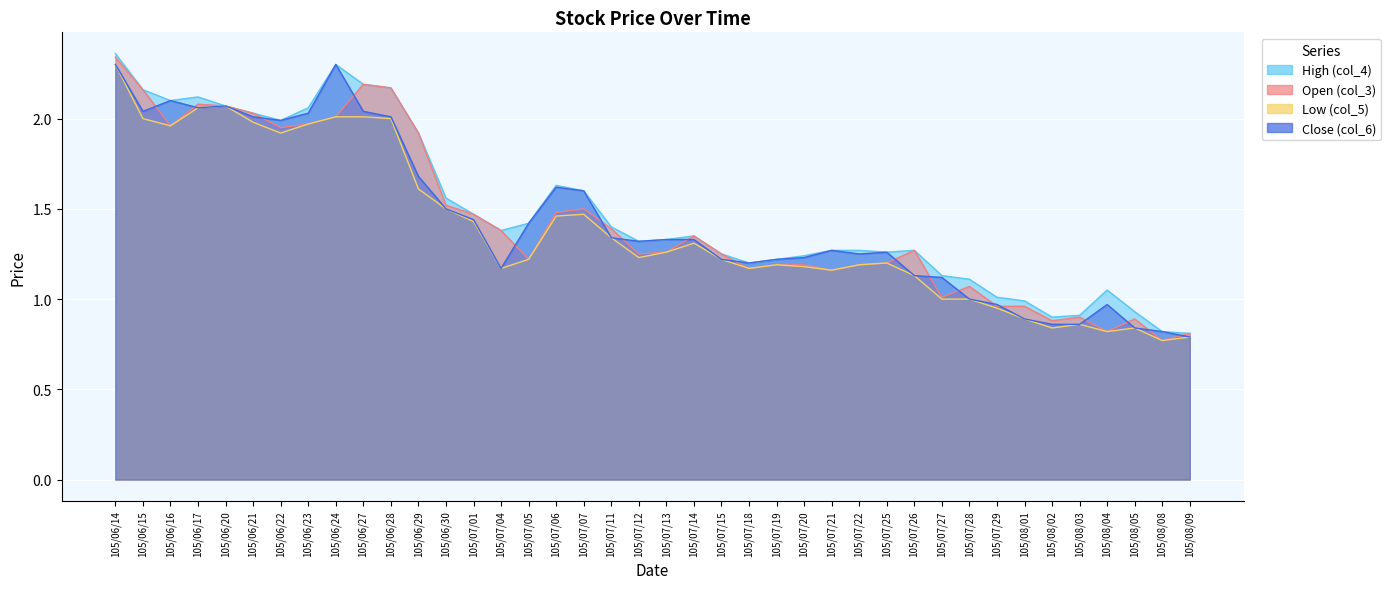

Between 105/06/20 and 105/07/26, which series saw the biggest shift?

Low (col_5)